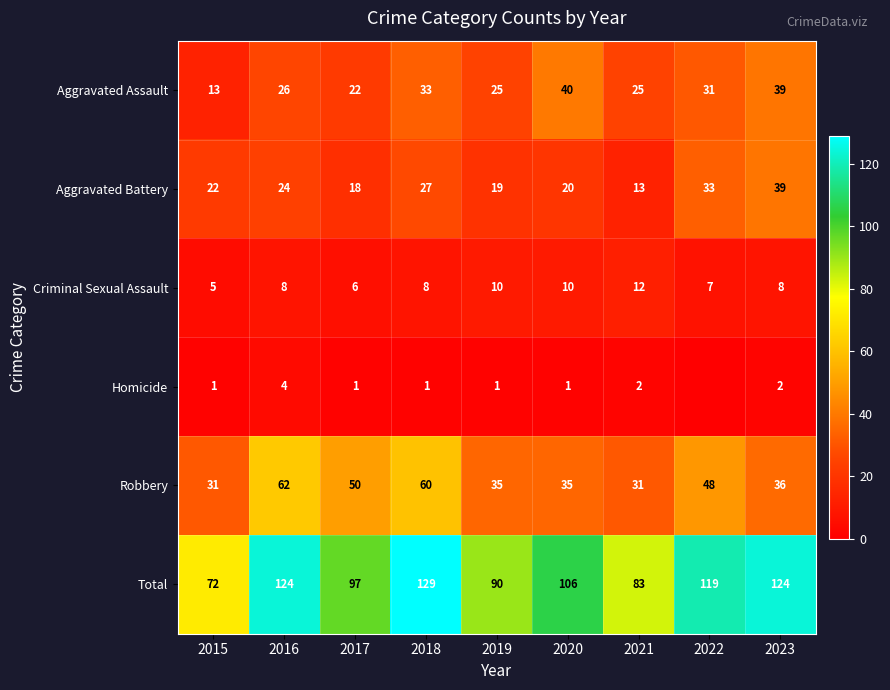

Count the number of data series in this chart.

6